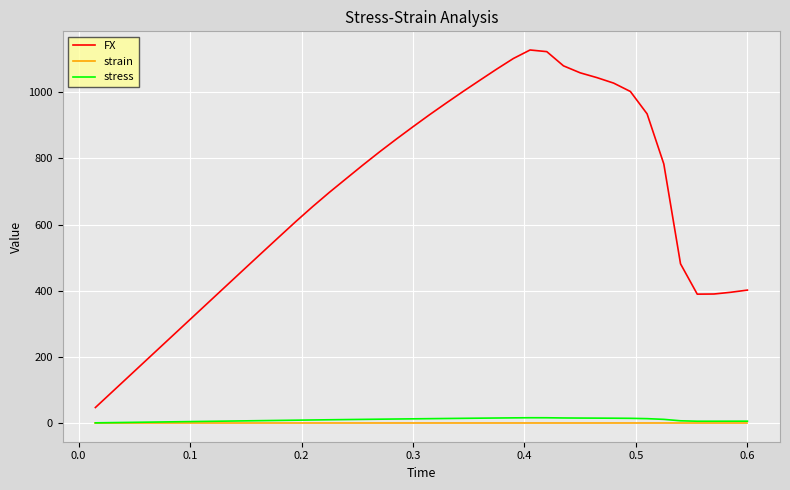

Does the chart display data point markers on the line(s)?

No